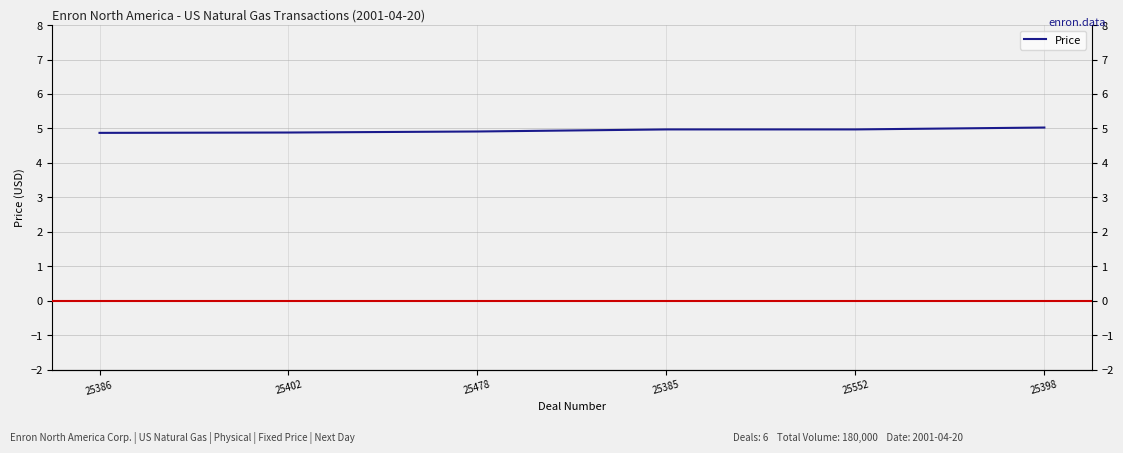

True or false: the data has more than 1 interior local peaks.

False